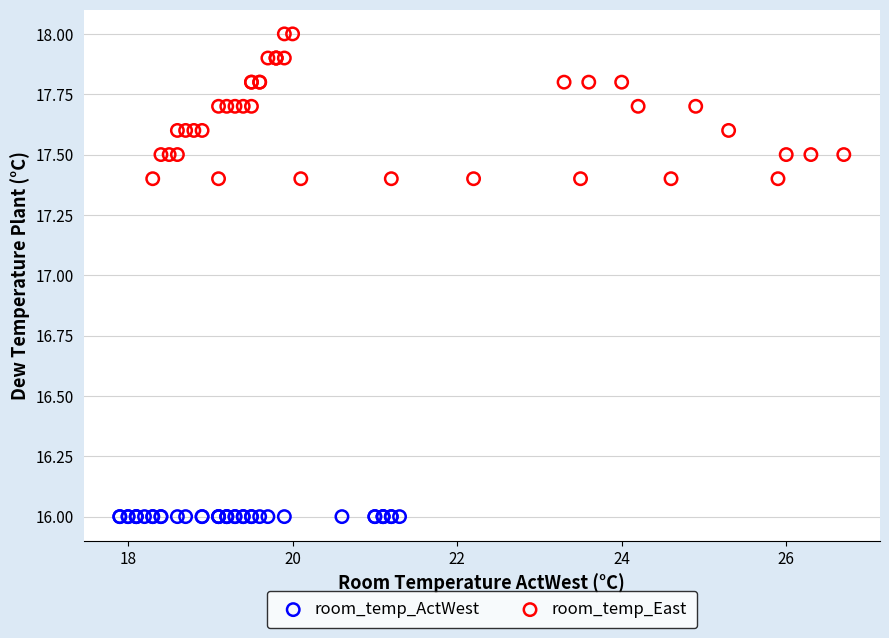

Which series contains the highest Y value?

room_temp_East